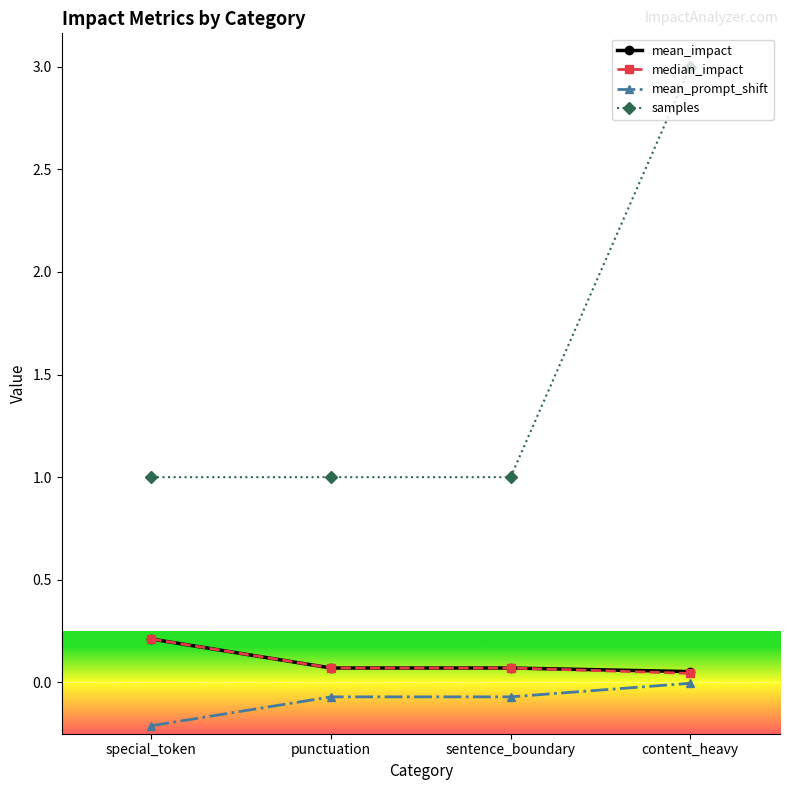

How many lines are shown in the chart?

4